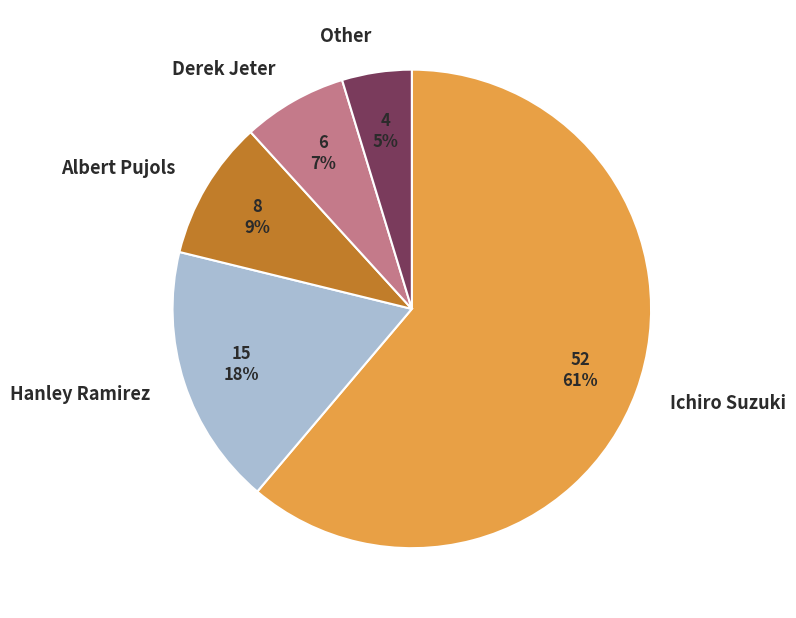

Is Ichiro Suzuki the majority of the pie?

Yes